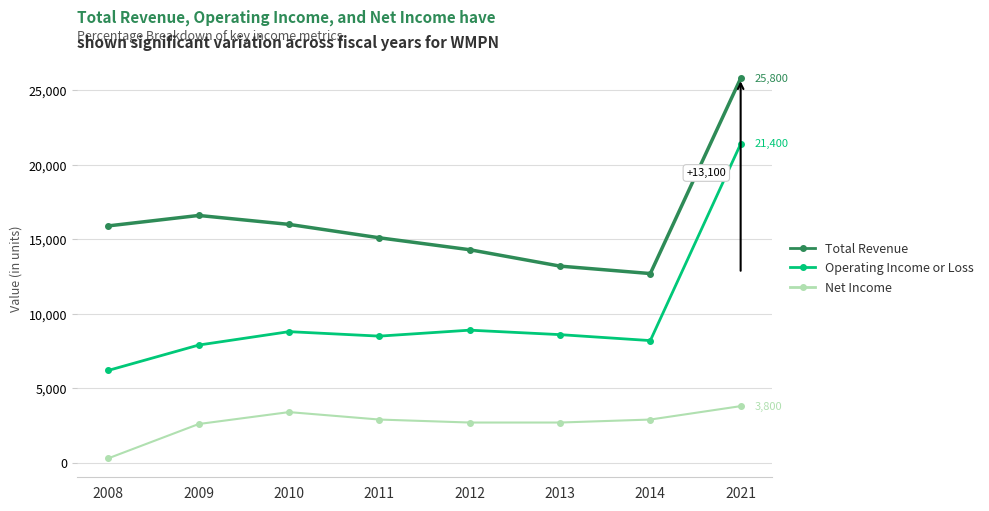

Is the value of Total Revenue at 2010 greater than the value of Operating Income or Loss at 2010?

Yes